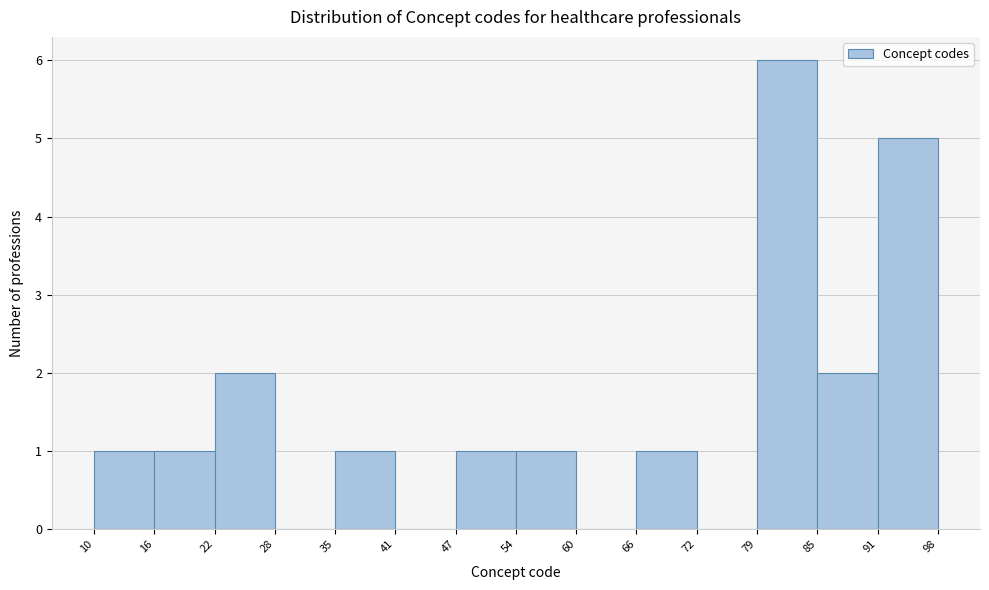

How tall is the bar that spans 54 to 60 on the x-axis? The values are not printed on the chart, so give them approximately, as read against the axis.

1